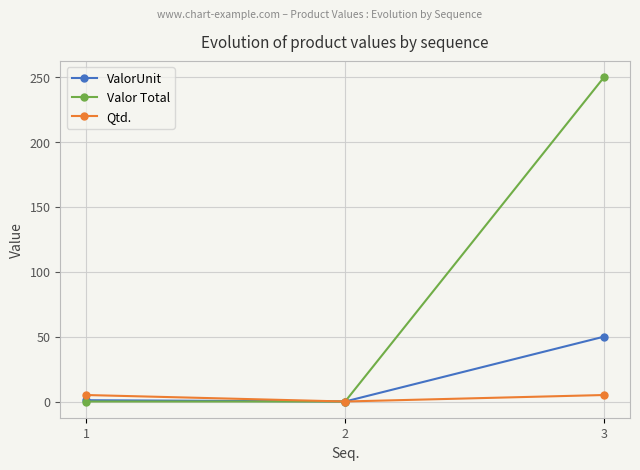

At which category is the sum across all series the highest?

3